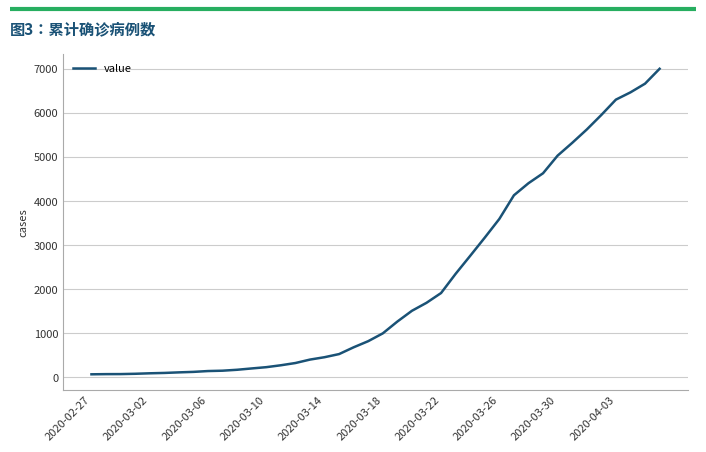

What is the greatest value displayed?

6995